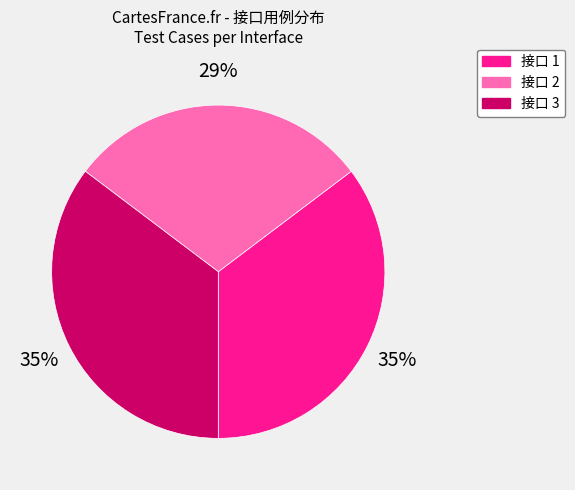

Which has a higher value, 接口 2 or 接口 1?

接口 1